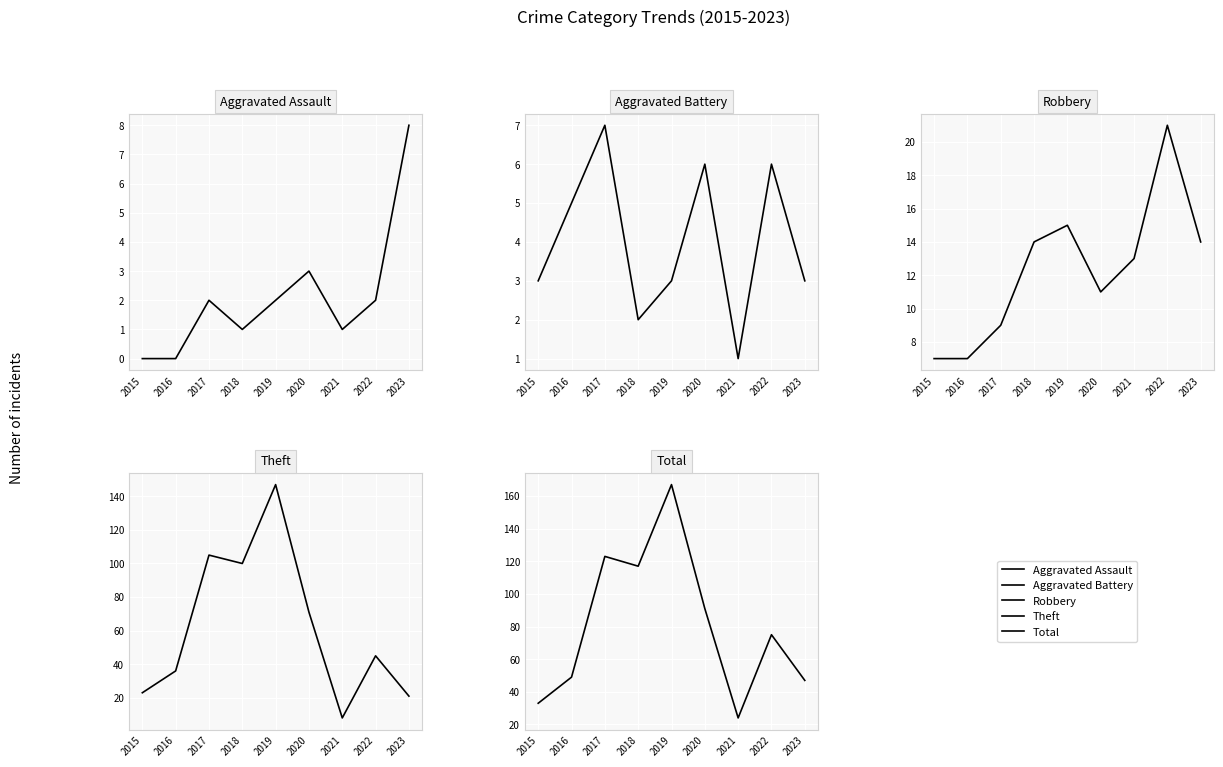

What is the total value across all series at 2018?

234